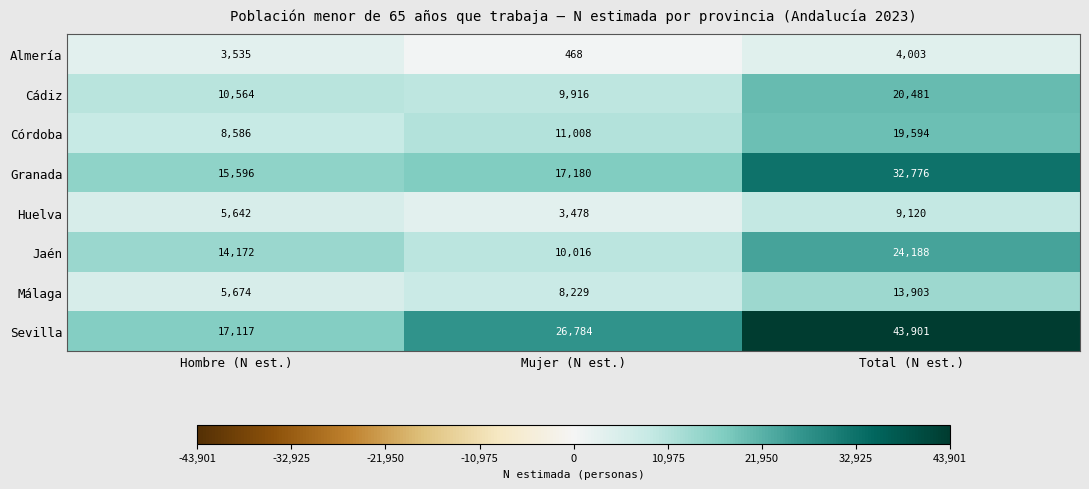

Count the Sevilla values in the range 17117 to 43901.

3